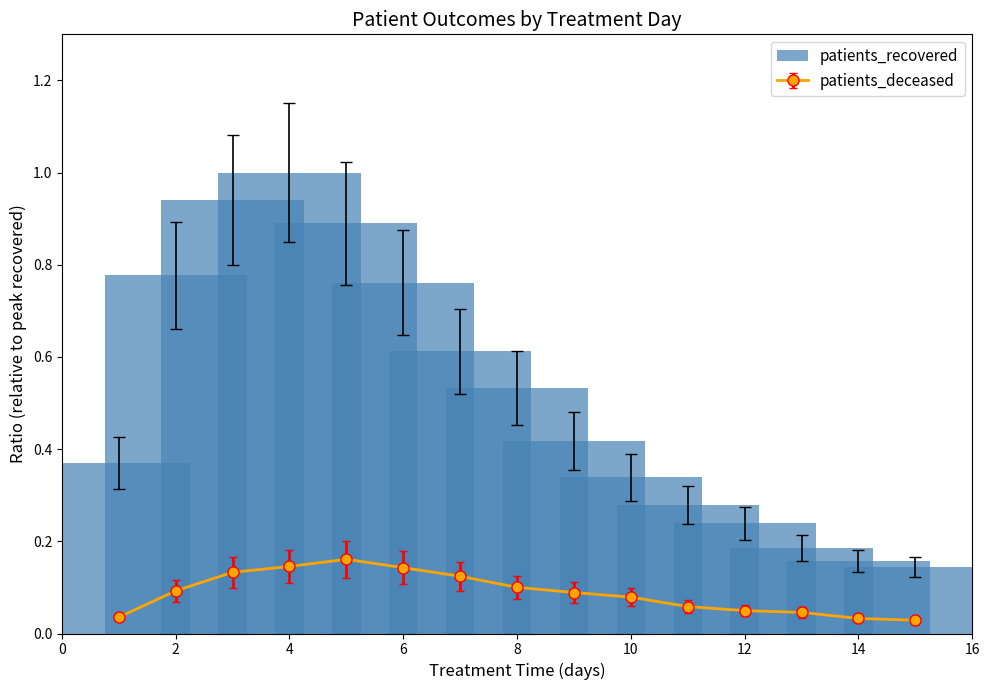

Reading right to left, transcribe all the data shown in this chart.

0.1	0.2	0.2	0.2	0.3	0.3	0.4	0.5	0.6	0.8	0.9	1.0	0.9	0.8	0.4